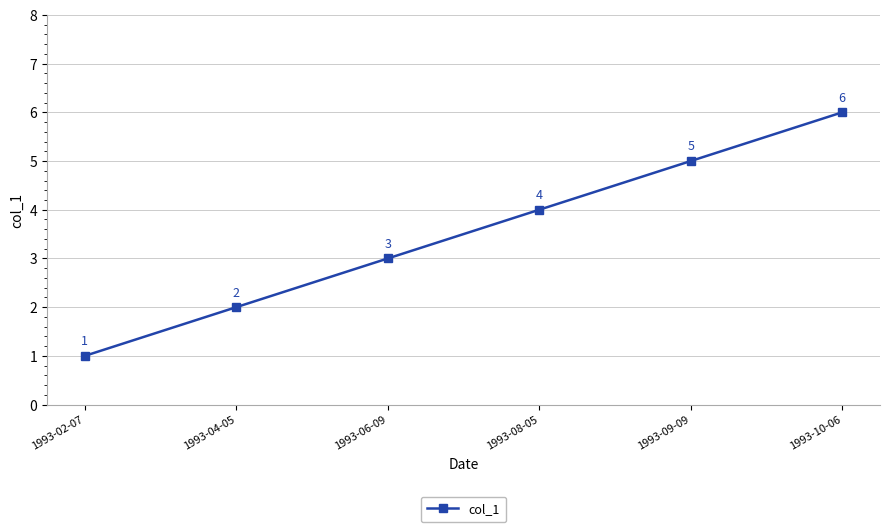

True or false: the data shows 7 at 1993-08-05.

False